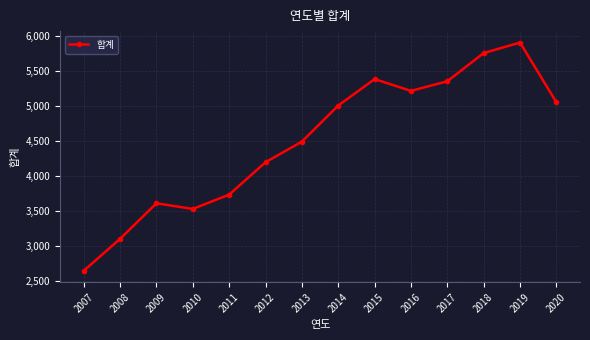

The value at 2011 is 1188. True or false?

False